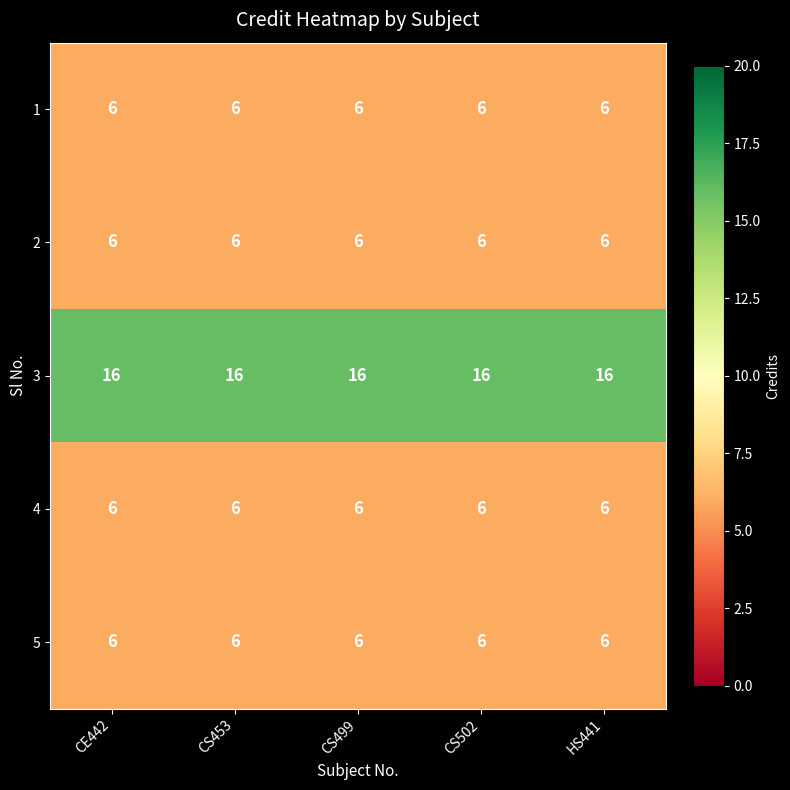

At how many categories does at least one series exceed 15?

5